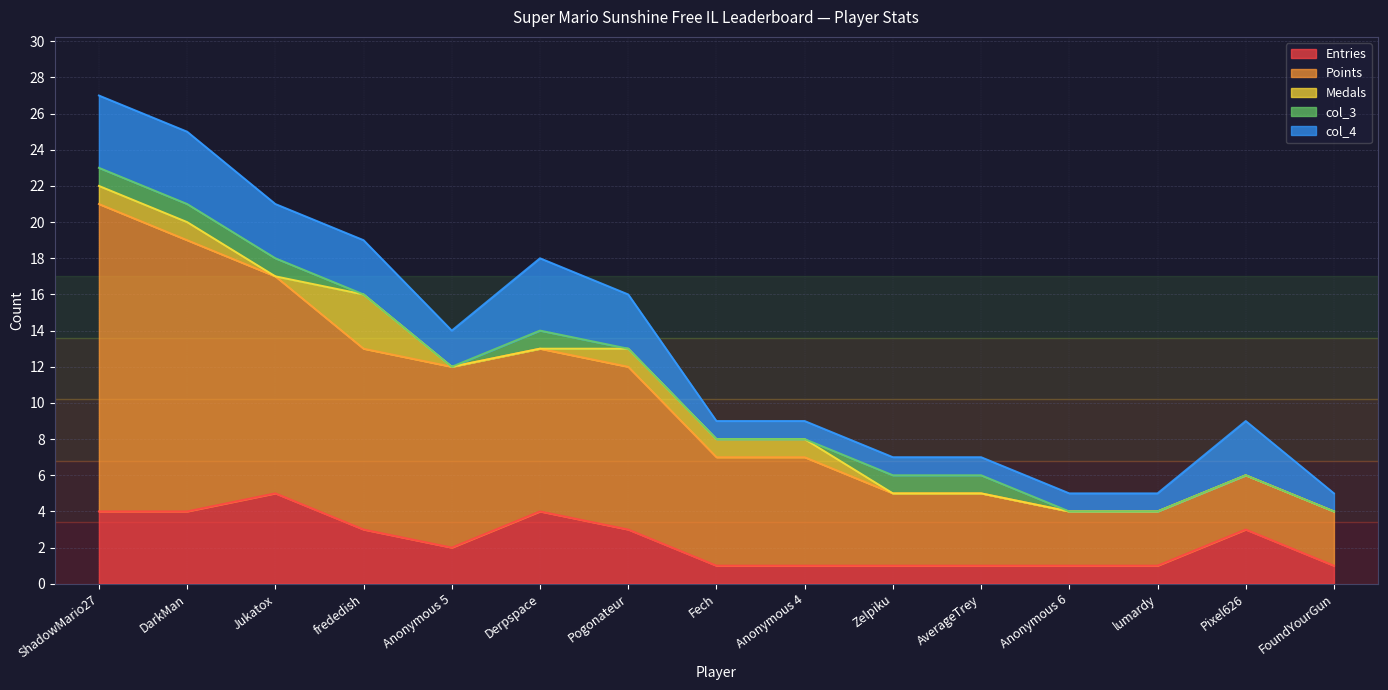

The value of Medals at Pogonateur is 1. True or false?

True